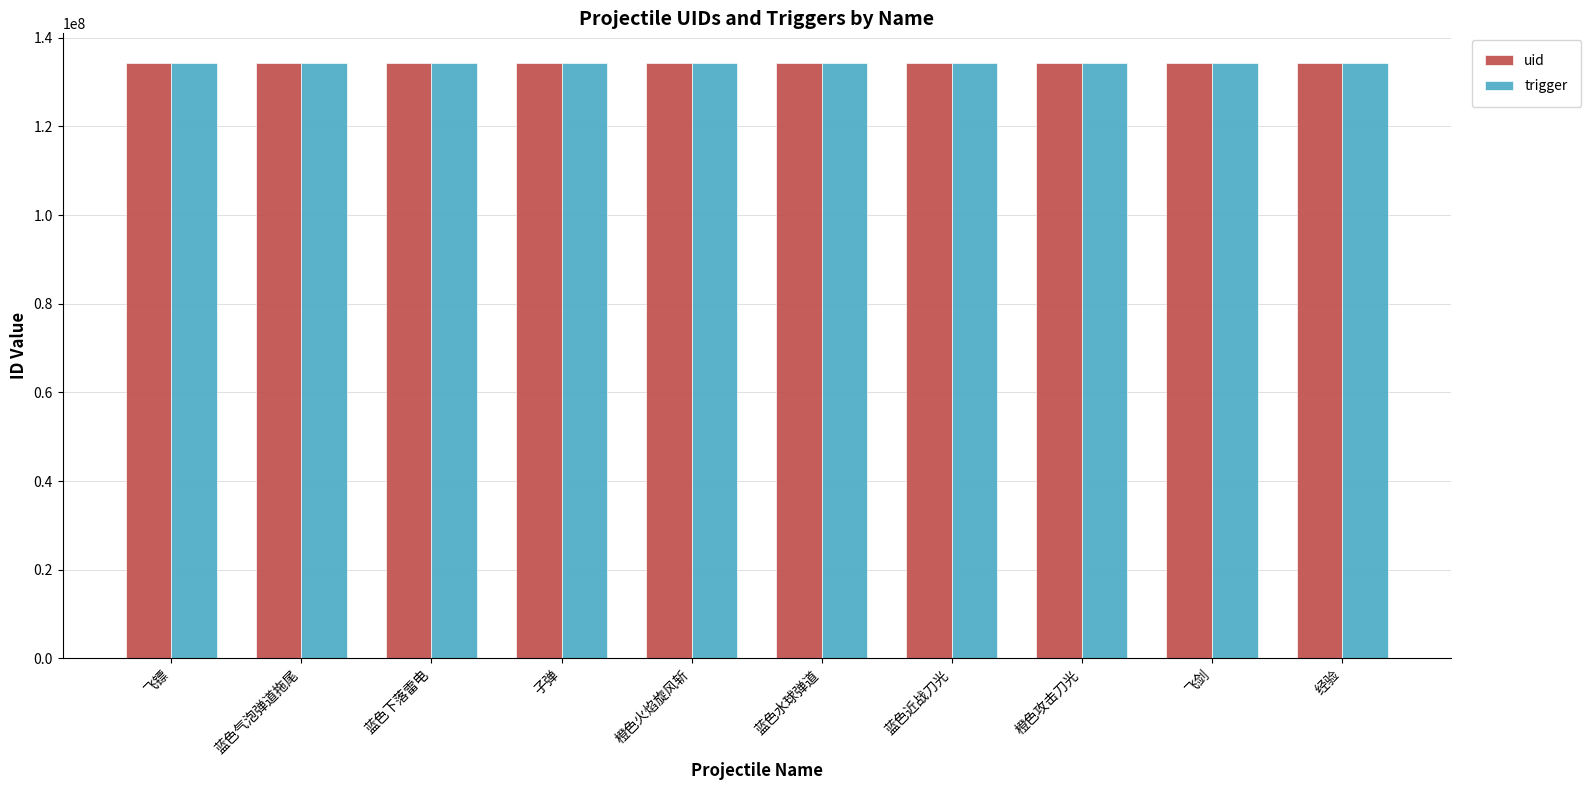

What value does the trigger series have at 蓝色气泡弹道拖尾?

134220980